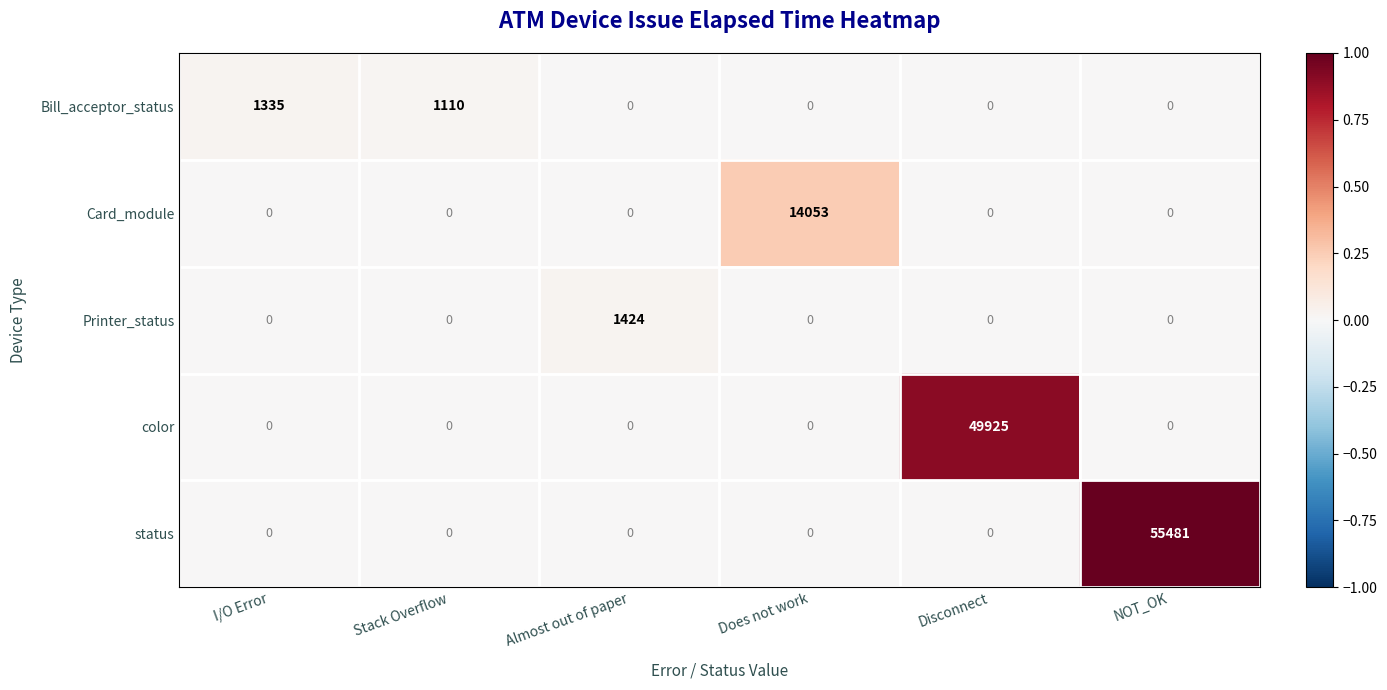

List the series in order of their peak value, highest first.

status, color, Card_module, Printer_status, Bill_acceptor_status